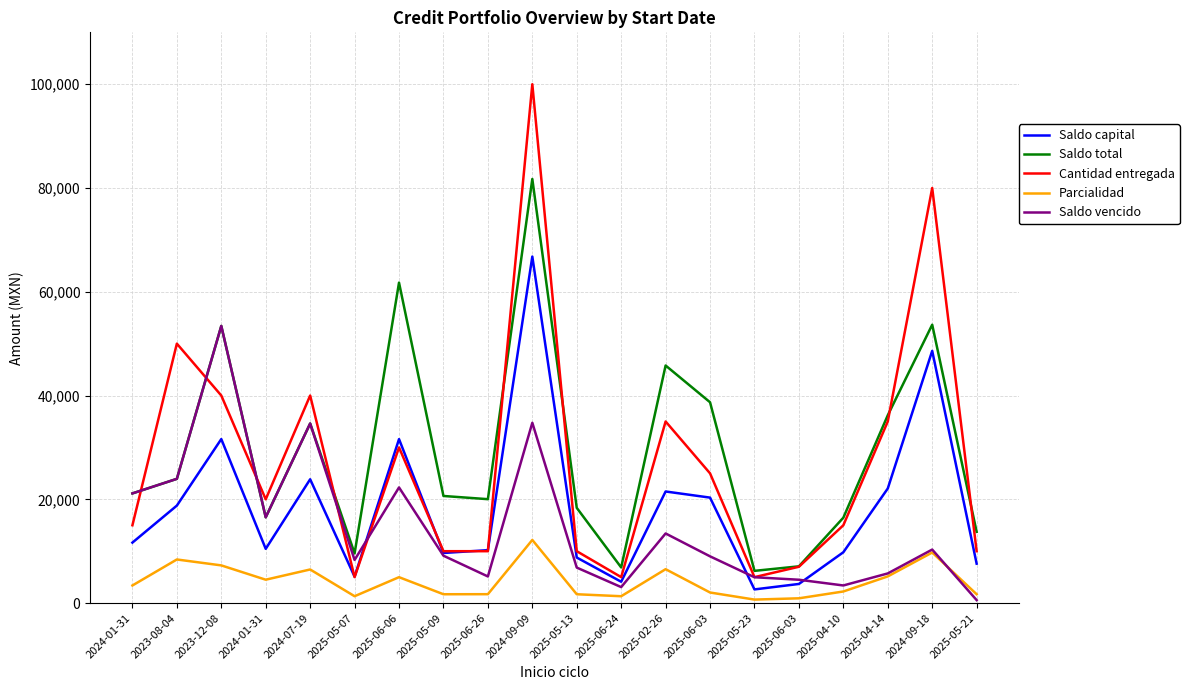

Reading left to right, extract all data points from this chart.

Saldo capital: 2024-01-31=11656.9	2023-08-04=18787.5	2023-12-08=31607.6	2024-01-31=10454.5	2024-07-19=23860.7	2025-05-07=5091.6	2025-06-06=31602.2	2025-05-09=9656.2	2025-06-26=10199.4	2024-09-09=66786.8	2025-05-13=8778.4	2025-06-24=4111.7	2025-02-26=21507.1	2025-06-03=20326.8	2025-05-23=2633.5	2025-06-03=3686.9	2025-04-10=9797.3	2025-04-14=22084.7	2024-09-18=48602.3	2025-05-21=7595.4
Saldo total: 2024-01-31=21138.7	2023-08-04=23943.2	2023-12-08=53407.9	2024-01-31=16530.2	2024-07-19=34611.1	2025-05-07=9576.5	2025-06-06=61760.9	2025-05-09=20643.3	2025-06-26=20026.4	2024-09-09=81737.7	2025-05-13=18353.6	2025-06-24=6867.6	2025-02-26=45787.1	2025-06-03=38704.1	2025-05-23=6210.8	2025-06-03=7082.7	2025-04-10=16457.4	2025-04-14=36194.3	2024-09-18=53649.8	2025-05-21=13730.2
Cantidad entregada: 2024-01-31=15000.0	2023-08-04=50000.0	2023-12-08=40000.0	2024-01-31=20000.0	2024-07-19=40000.0	2025-05-07=5000.0	2025-06-06=30000.0	2025-05-09=10000.0	2025-06-26=10000.0	2024-09-09=100000.0	2025-05-13=10000.0	2025-06-24=5000.0	2025-02-26=35000.0	2025-06-03=25000.0	2025-05-23=5000.0	2025-06-03=7000.0	2025-04-10=15000.0	2025-04-14=35000.0	2024-09-18=80000.0	2025-05-21=10000.0
Parcialidad: 2024-01-31=3393.8	2023-08-04=8403.9	2023-12-08=7264.2	2024-01-31=4505.8	2024-07-19=6476.2	2025-05-07=1322.4	2025-06-06=4992.1	2025-05-09=1702.7	2025-06-26=1713.2	2024-09-09=12169.5	2025-05-13=1702.7	2025-06-24=1320.3	2025-02-26=6532.1	2025-06-03=2037.7	2025-05-23=673.4	2025-06-03=919.6	2025-04-10=2235.1	2025-04-14=5137.8	2024-09-18=9747.2	2025-05-21=1702.7
Saldo vencido: 2024-01-31=21138.7	2023-08-04=23943.2	2023-12-08=53407.9	2024-01-31=16530.2	2024-07-19=34611.0	2025-05-07=8312.1	2025-06-06=22288.3	2025-05-09=9130.5	2025-06-26=5129.6	2024-09-09=34750.0	2025-05-13=6840.8	2025-06-24=3080.6	2025-02-26=13416.4	2025-06-03=9008.5	2025-05-23=4980.0	2025-06-03=4498.1	2025-04-10=3395.0	2025-04-14=5715.4	2024-09-18=10314.0	2025-05-21=572.7